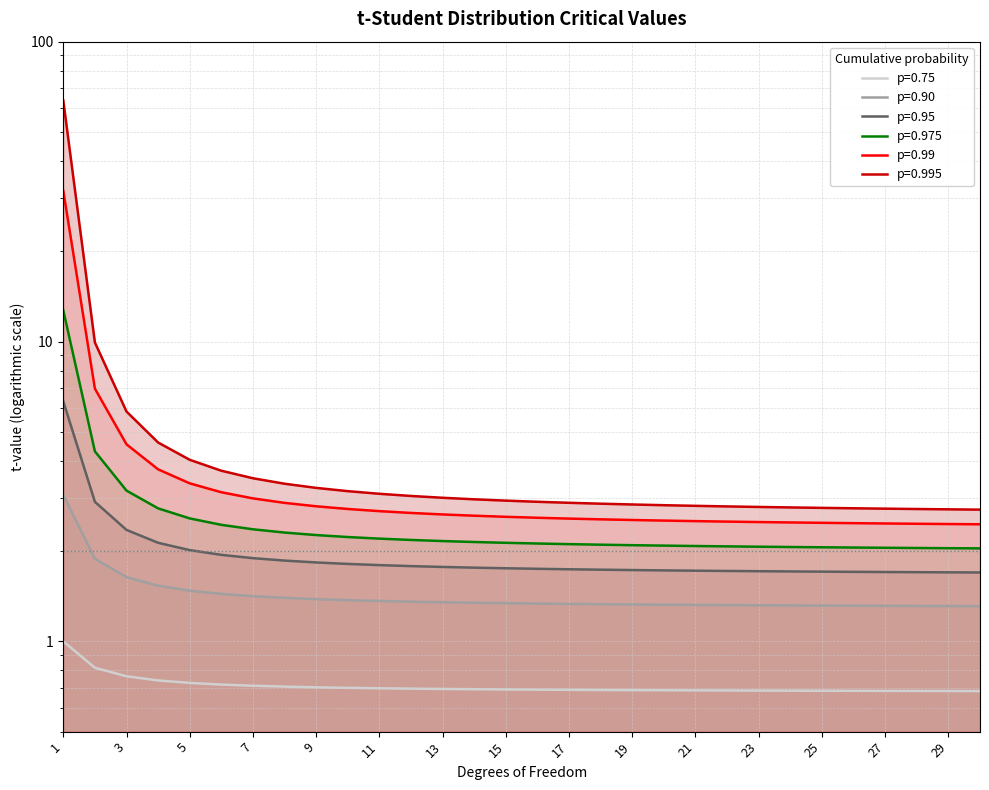

What is the sum of all p=0.975 values?

79.1